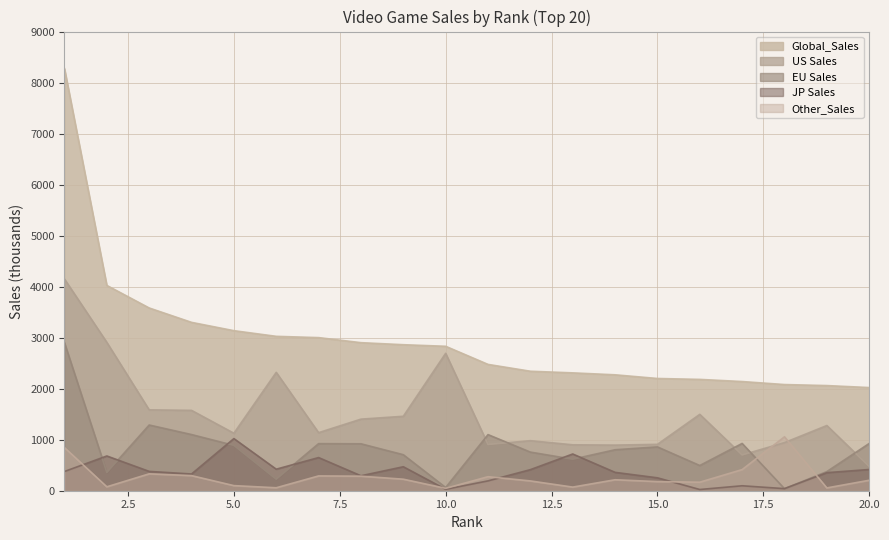

What are all the series names shown in the legend?

Global_Sales, US Sales, EU Sales, JP Sales, Other_Sales